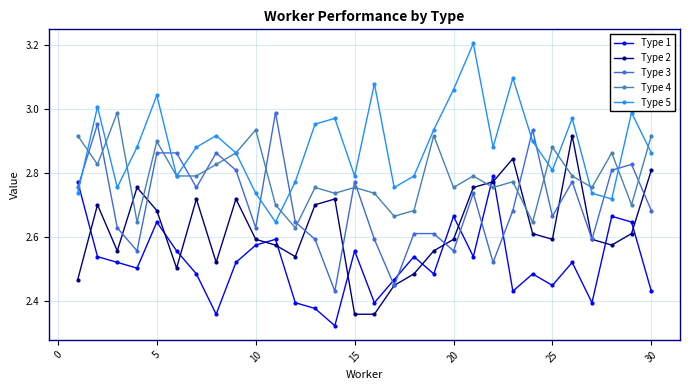

At how many categories does at least one series exceed 2?

30